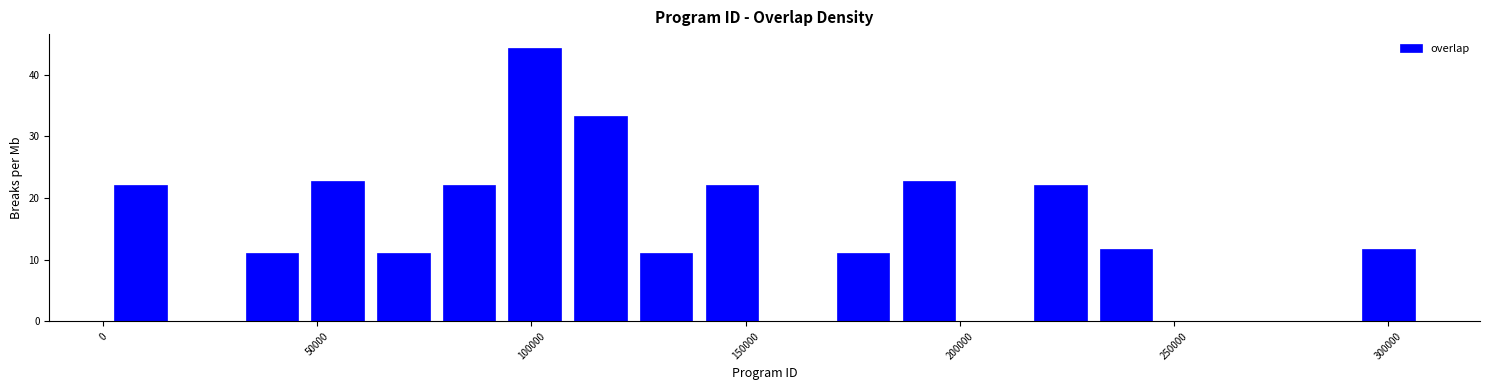

Read against the x-axis, roughly where is the centre of the tallest bar?

100000